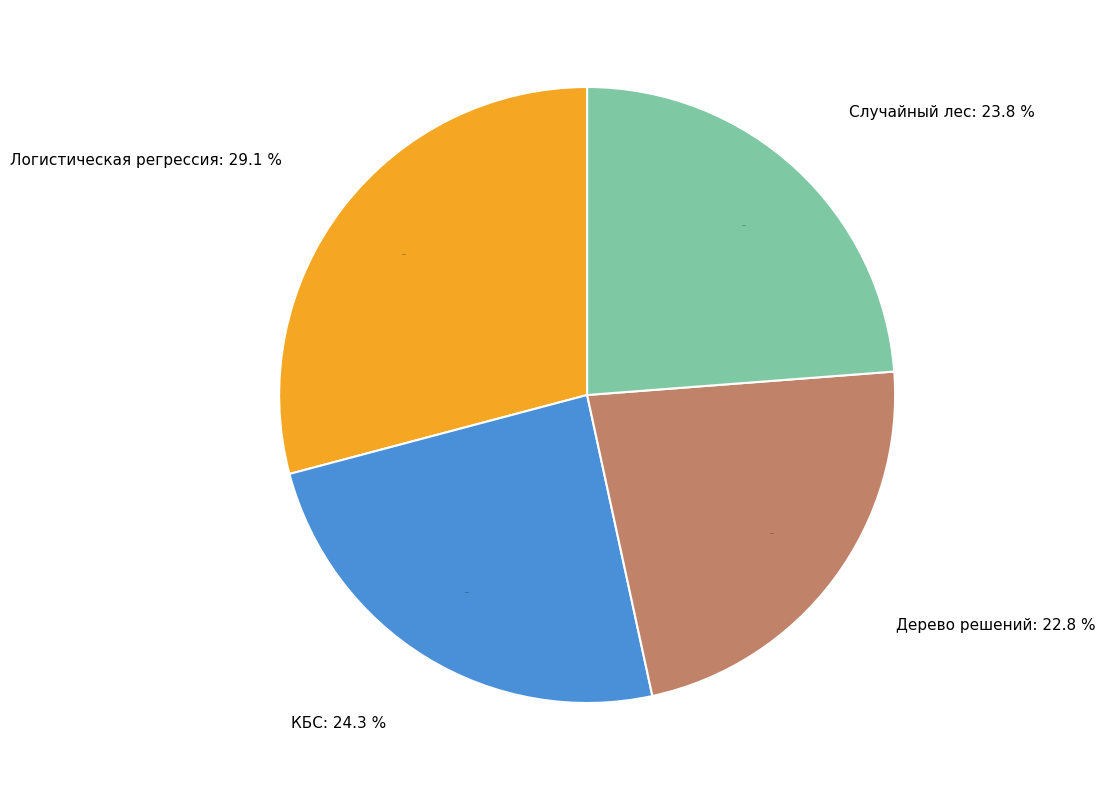

The Случайный лес slice represents 24% of the pie. True or false?

True